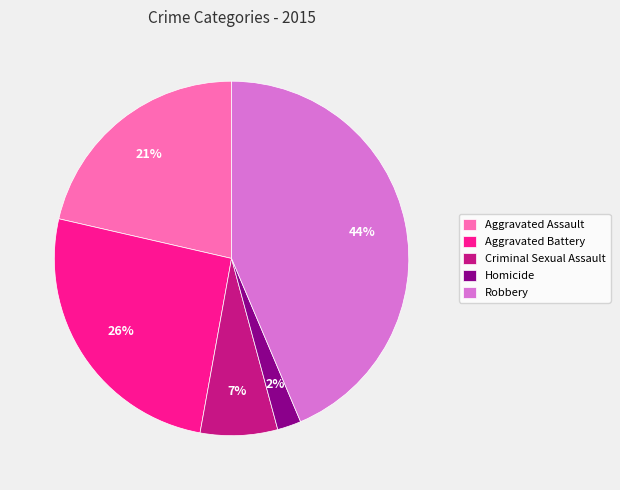

True or false: Robbery accounts for 44% of the total.

True